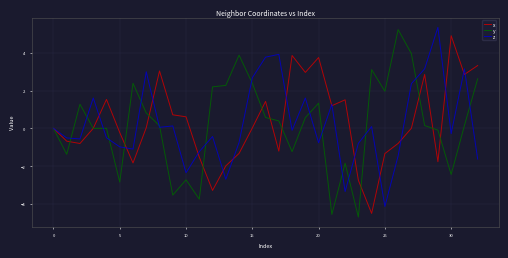

Does the chart display data point markers on the line(s)?

No